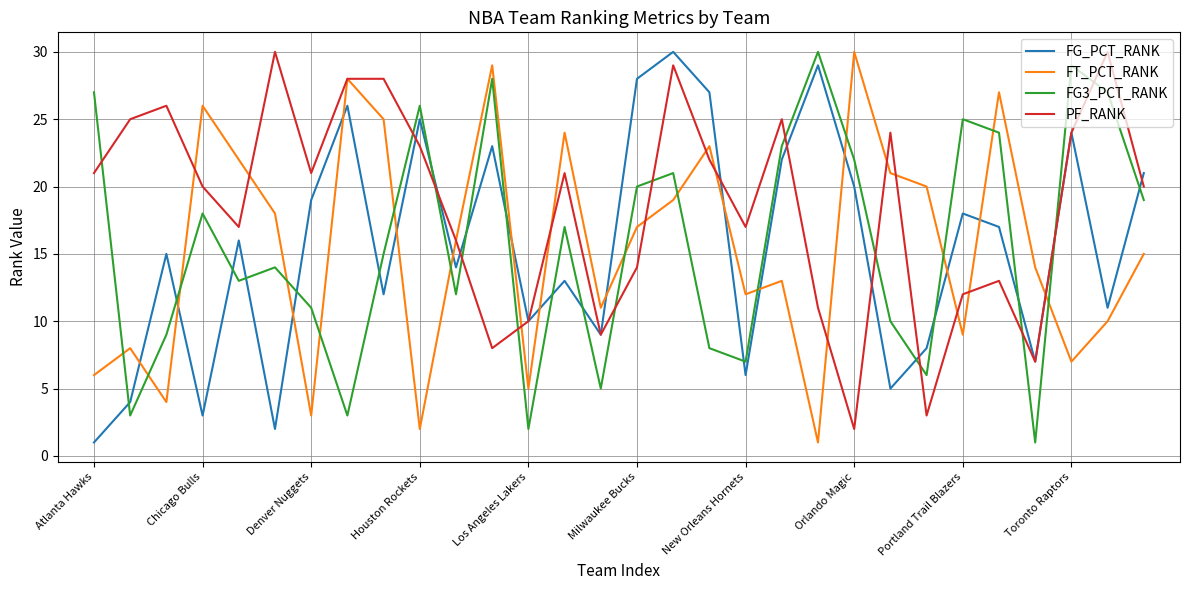

How many intersections are there between FT_PCT_RANK and FG_PCT_RANK?

15